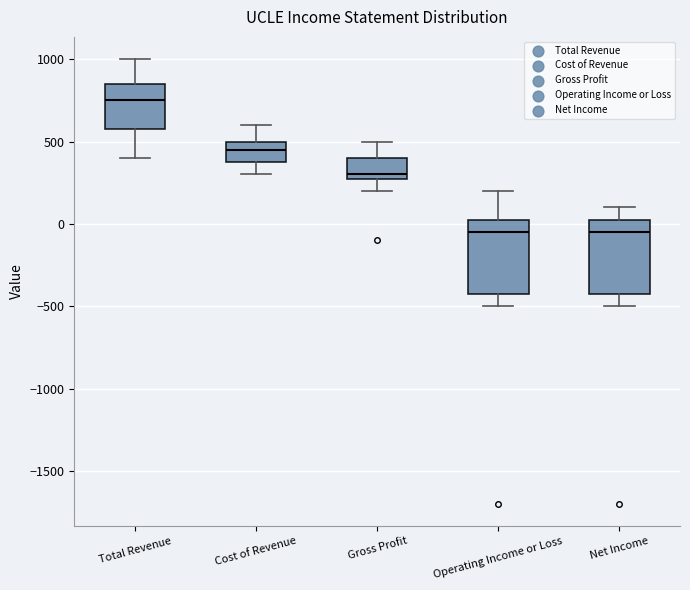

Reading left to right, read every box against the y-axis: the position of its median line, the range the box covers, and the ends of its whiskers. The values are not printed on the chart, so give them approximately, as read against the axis.

Total Revenue: median 750, box 600 to 850, whiskers 400 to 1000
Cost of Revenue: median 450, box 400 to 500, whiskers 300 to 600
Gross Profit: median 300 (just above the box's lower edge), box 300 to 400, whiskers 200 to 500
Operating Income or Loss: median -50, box -400 to 50, whiskers -500 to 200
Net Income: median -50, box -400 to 50, whiskers -500 to 100